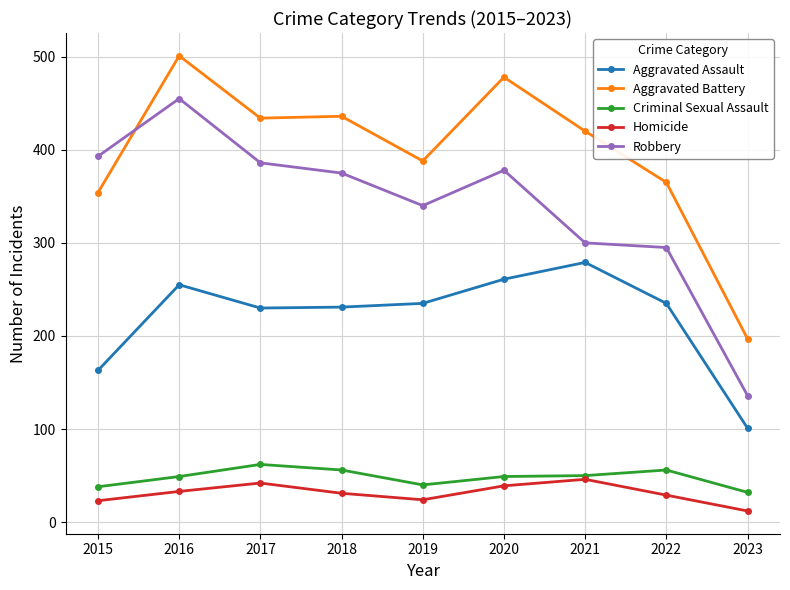

What is the sum of the Criminal Sexual Assault values at 2022 and 2016?

105